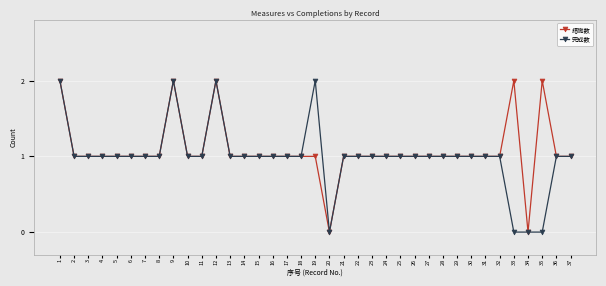

What is the value of the 措施数 point at the 31st from the left?

1